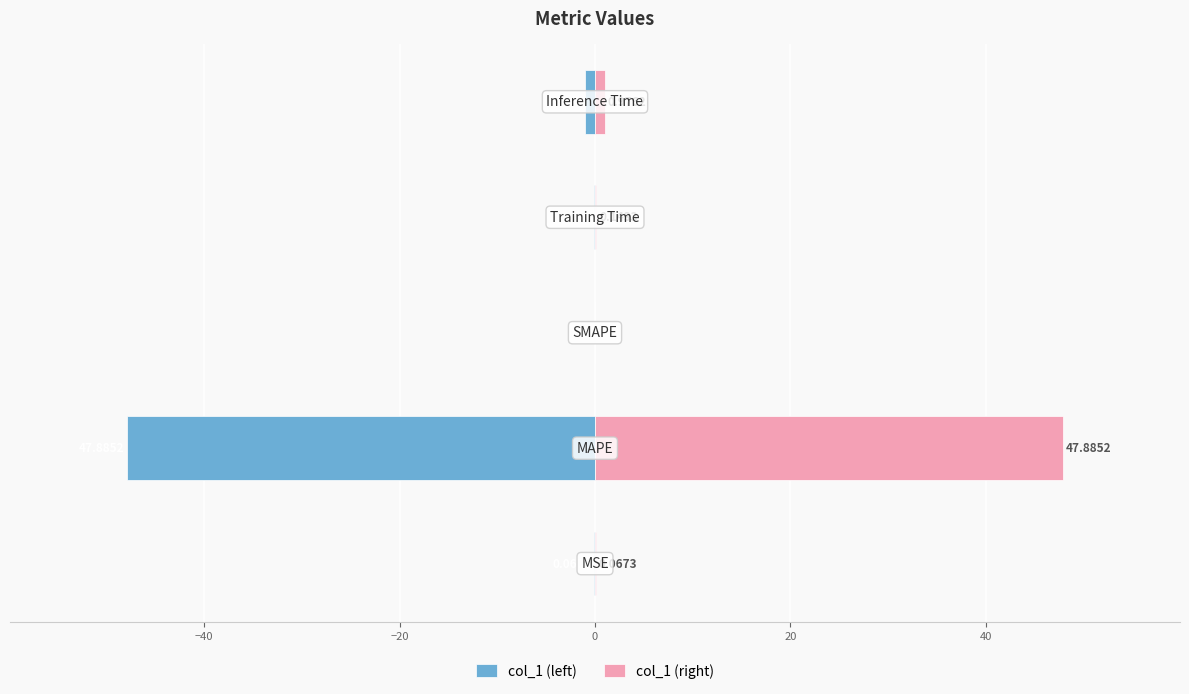

What is the difference between the maximum and minimum values in the col_1 (left) series?

47.9